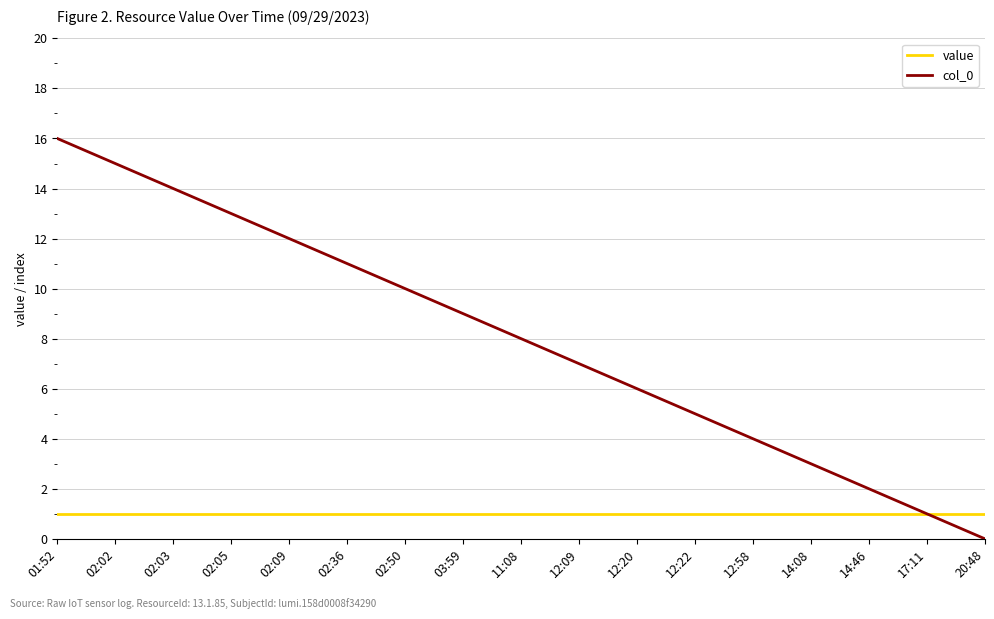

Which series has the widest spread of values?

col_0